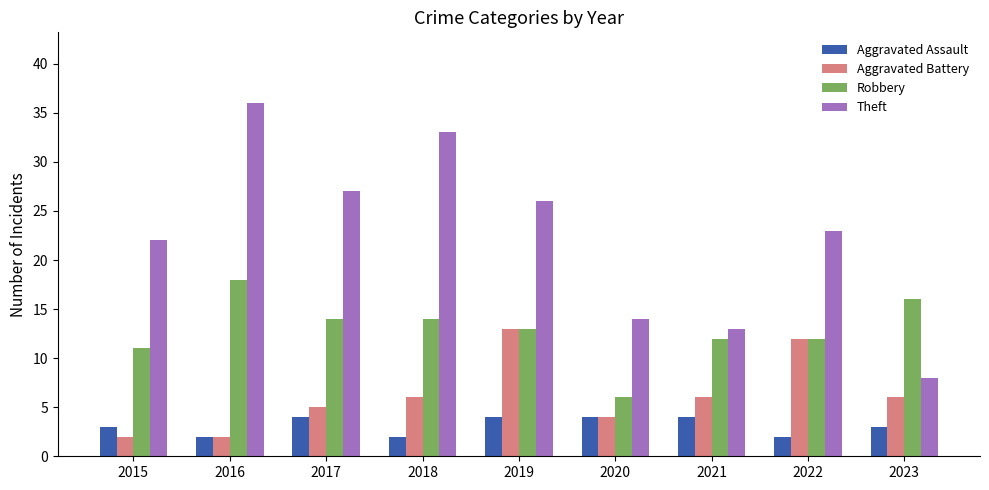

What value does the Theft series have at 2021, to the nearest 10?

10